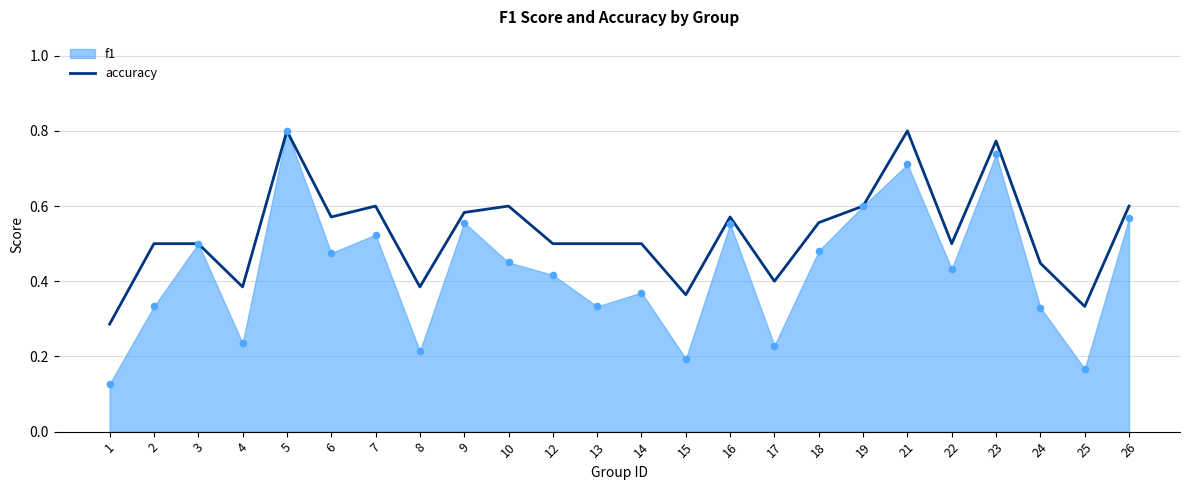

What is the change in value from 10 to 15?

-0.2